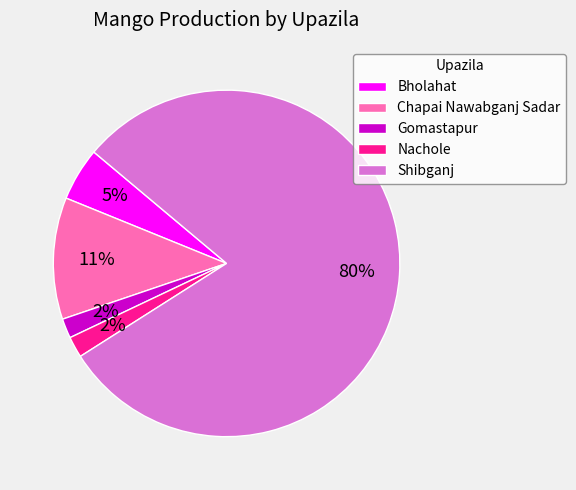

How many segments does this pie chart have?

5